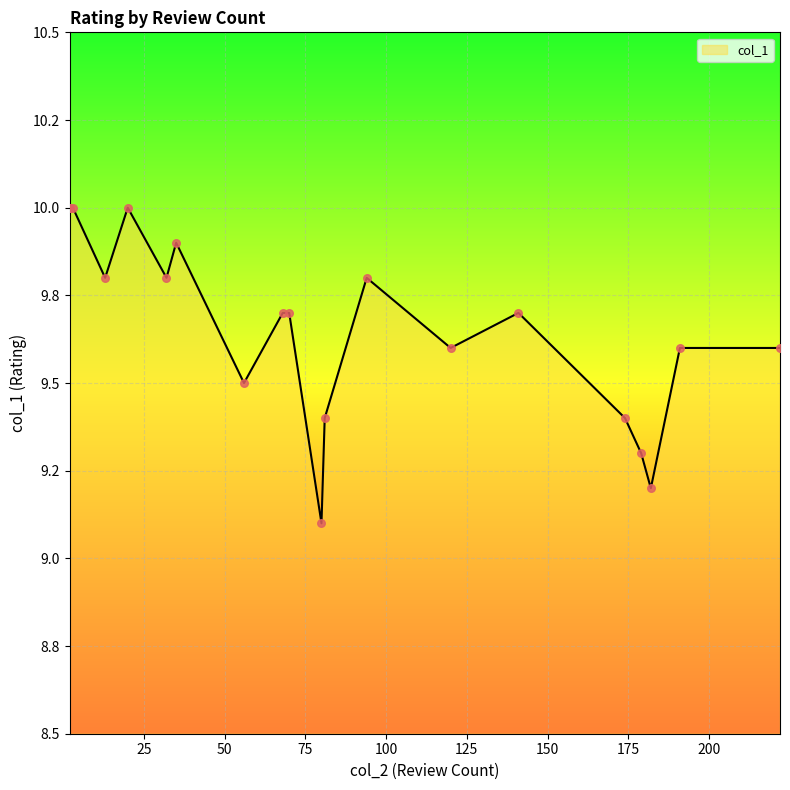

Which has a higher value, 2 or 80?

2